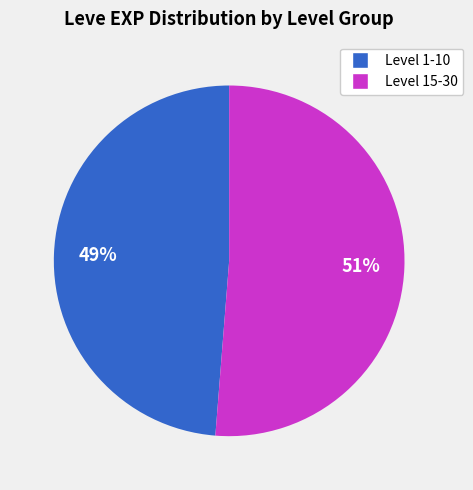

Does any single category account for the majority?

Yes